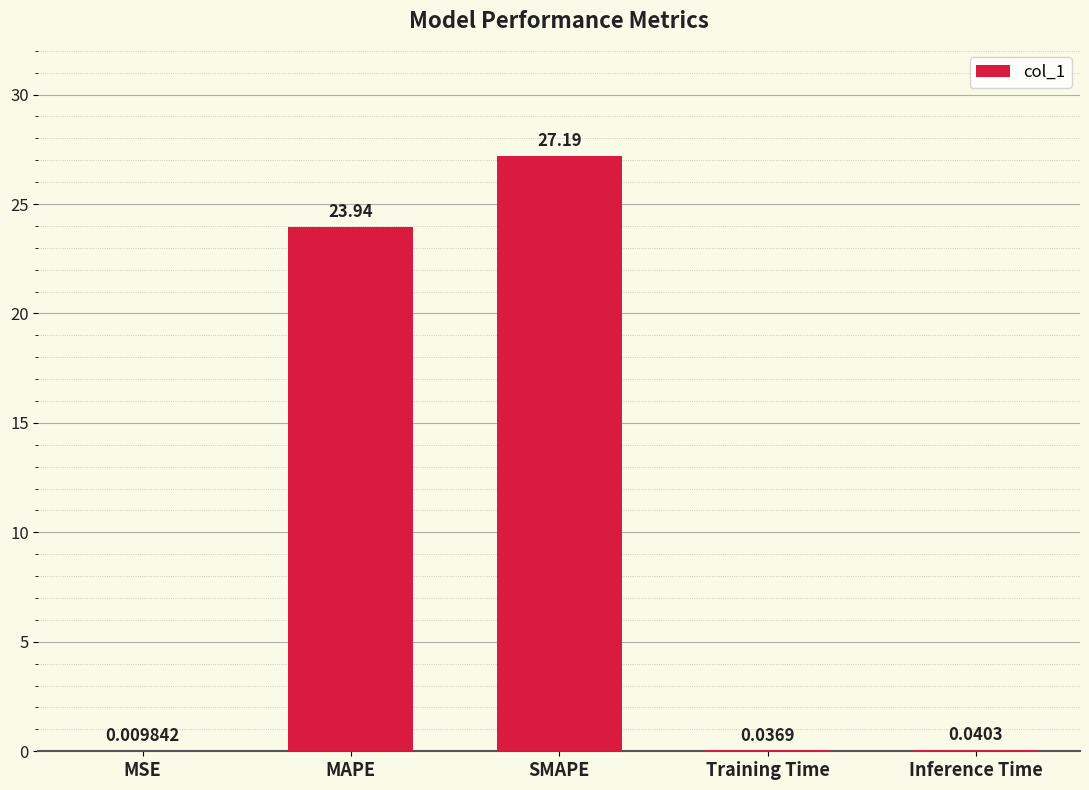

Which label corresponds to the largest value in the chart?

SMAPE